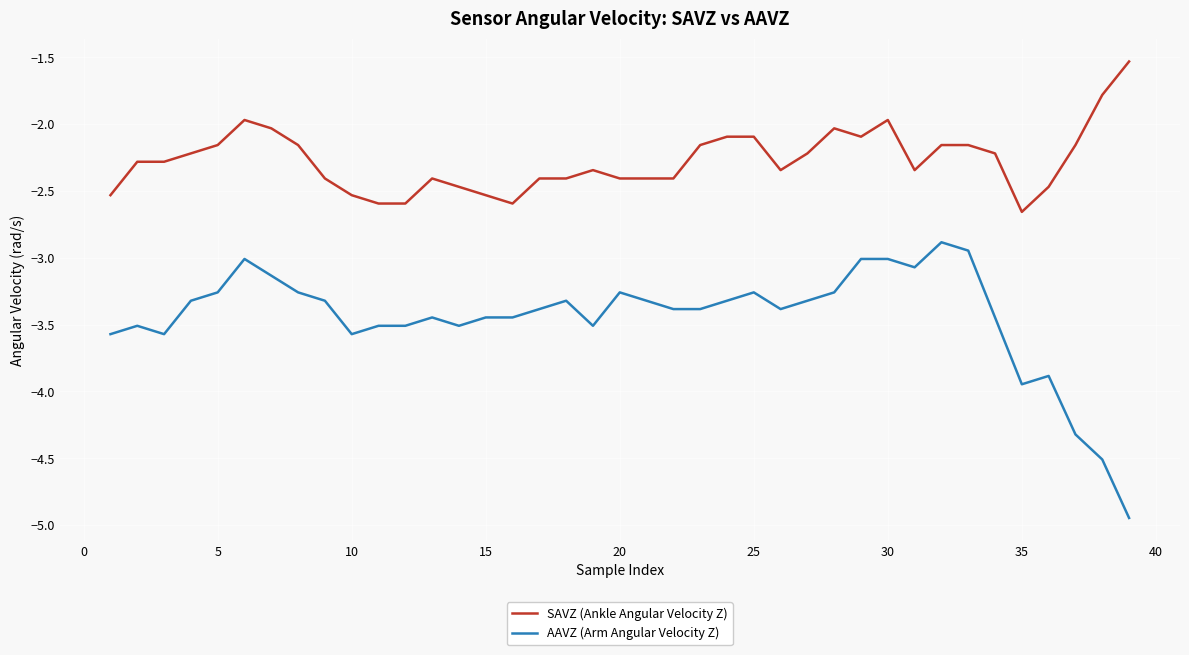

What is the difference between the maximum and minimum values in the SAVZ (Ankle Angular Velocity Z) series?

1.1